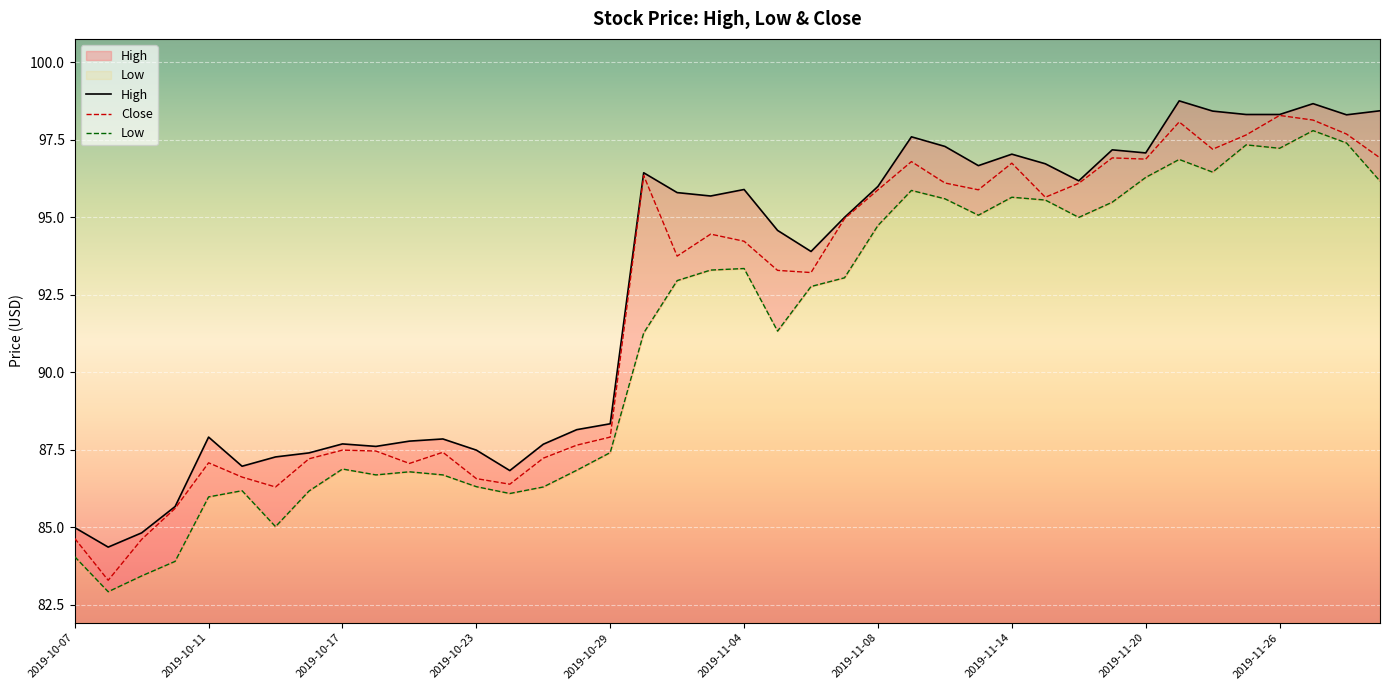

What is the highest value of the Close series?

98.3